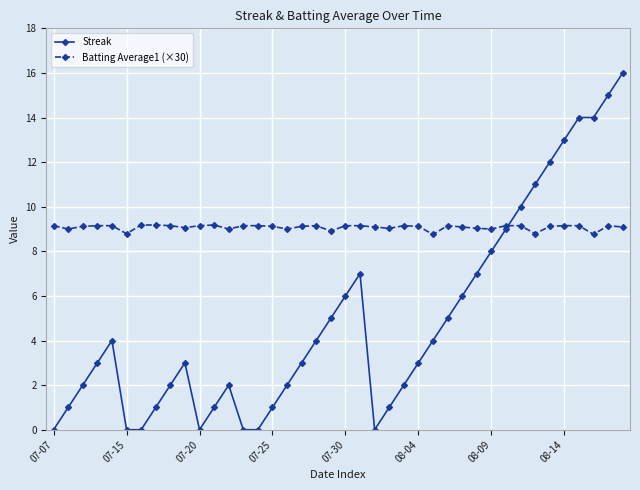

What is the value of the Batting Average1 (×30) point at the 17th from the left?

9.0